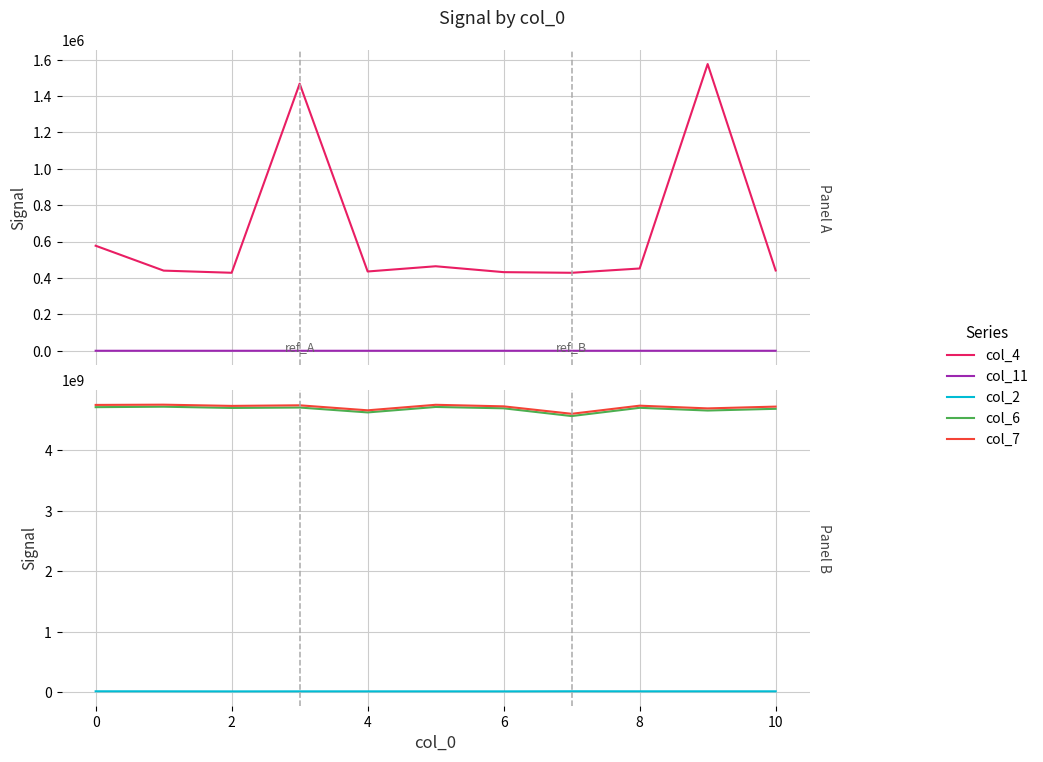

True or false: col_4 has a value of 620308.5 at 8.

False